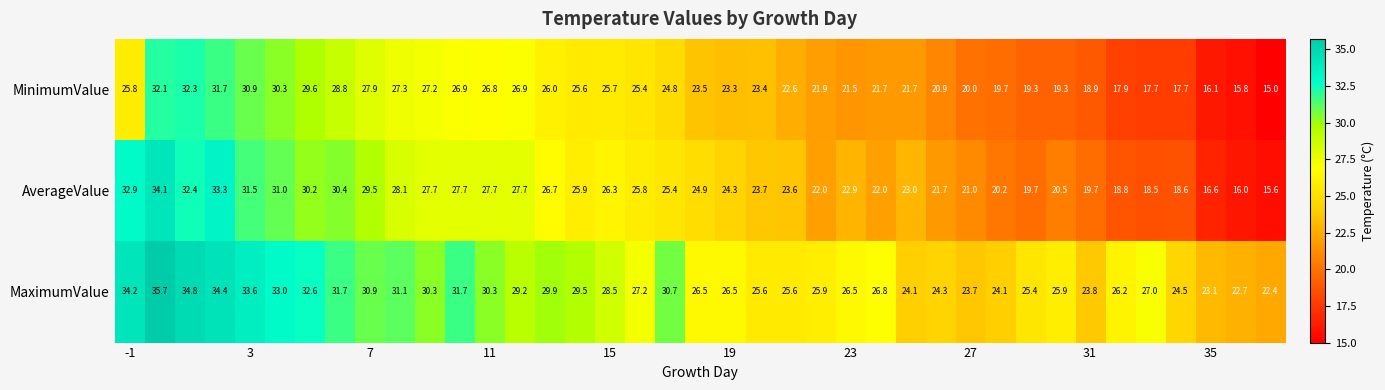

List the series in order of their overall mean, highest first.

MaximumValue, AverageValue, MinimumValue